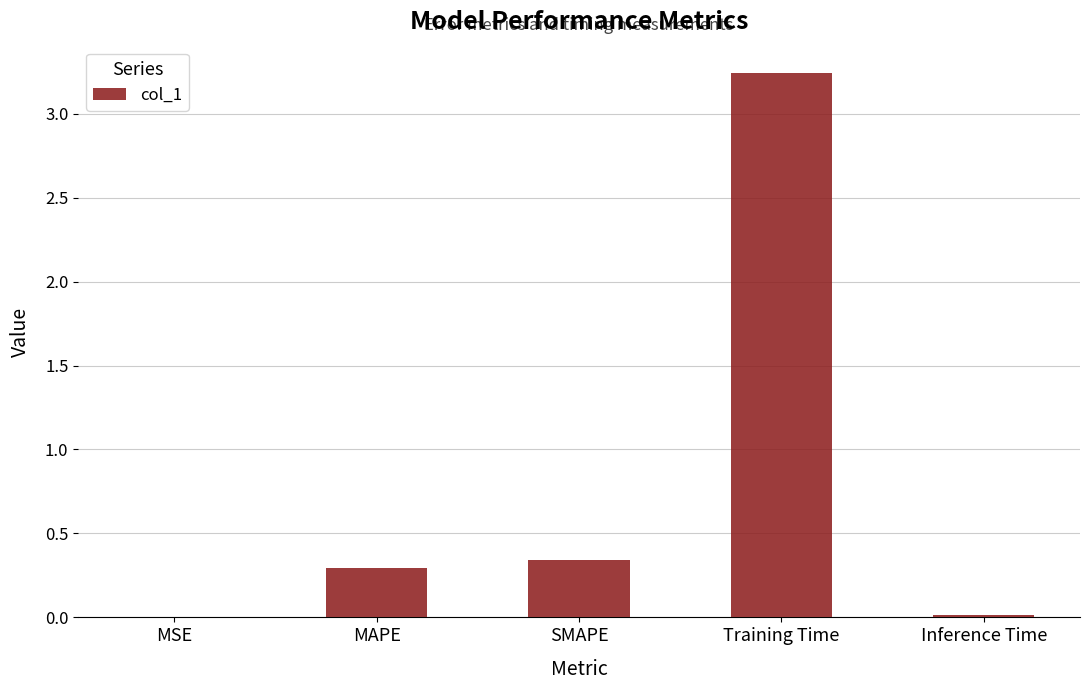

What is the change in value from MAPE to Training Time?

+2.9